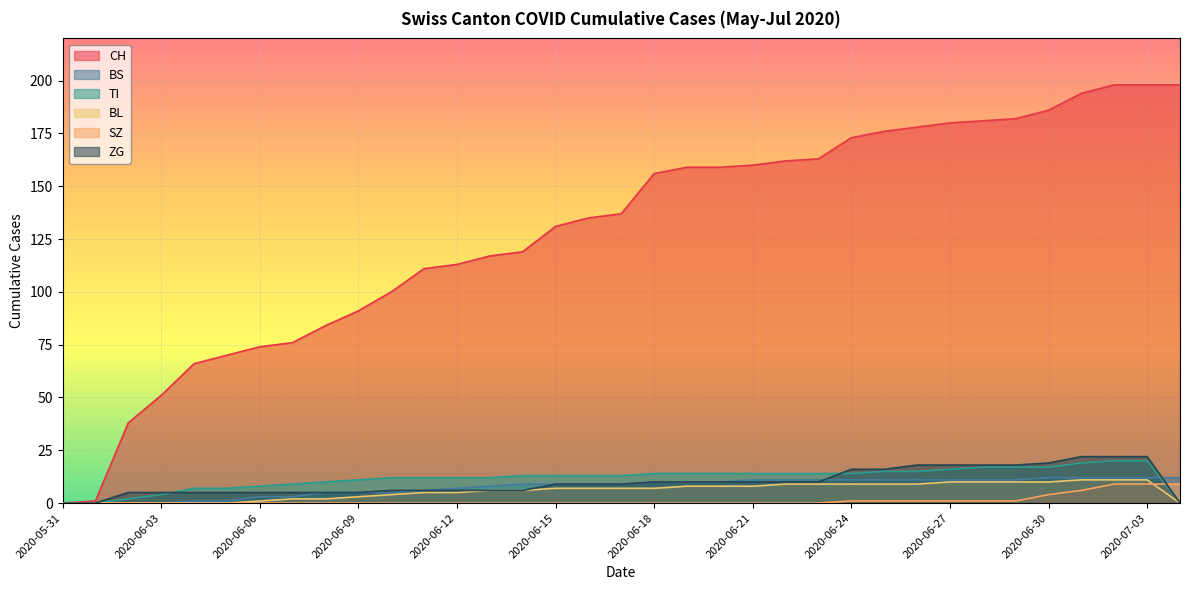

Which has a higher value, 2020-06-15 or 2020-07-04?

2020-07-04